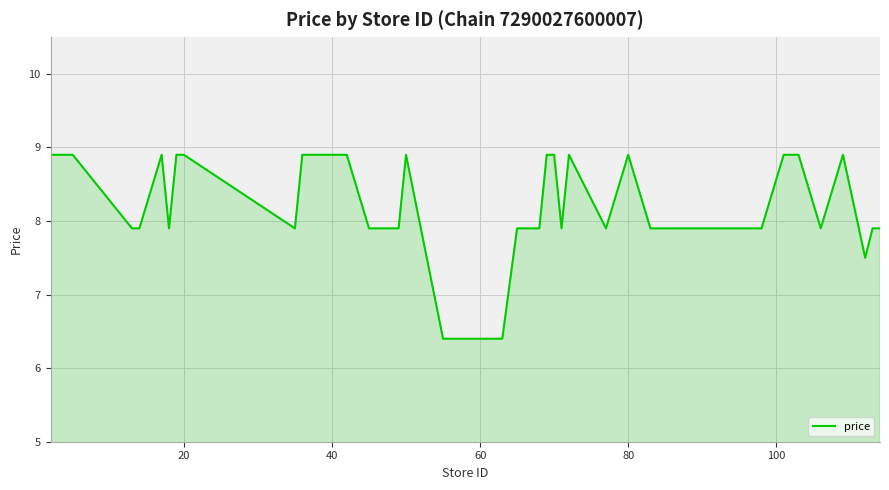

What is the difference between the maximum and minimum values?

2.5